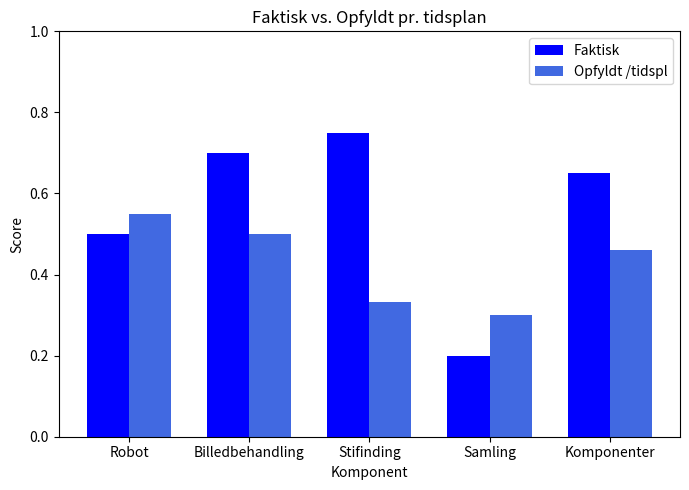

How many data points does each series have?

5